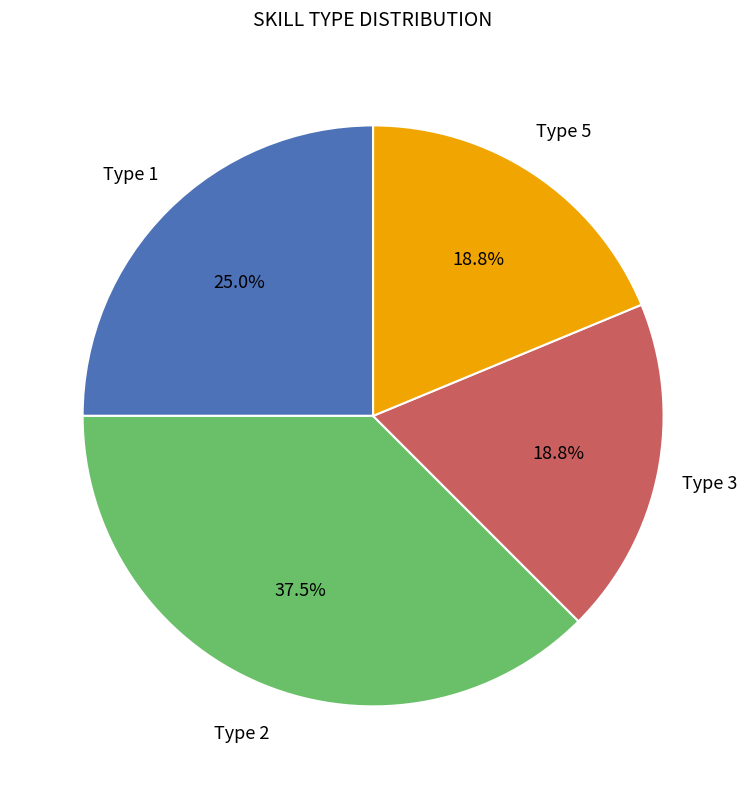

Combined, do Type 1 and Type 5 account for over 50%?

No